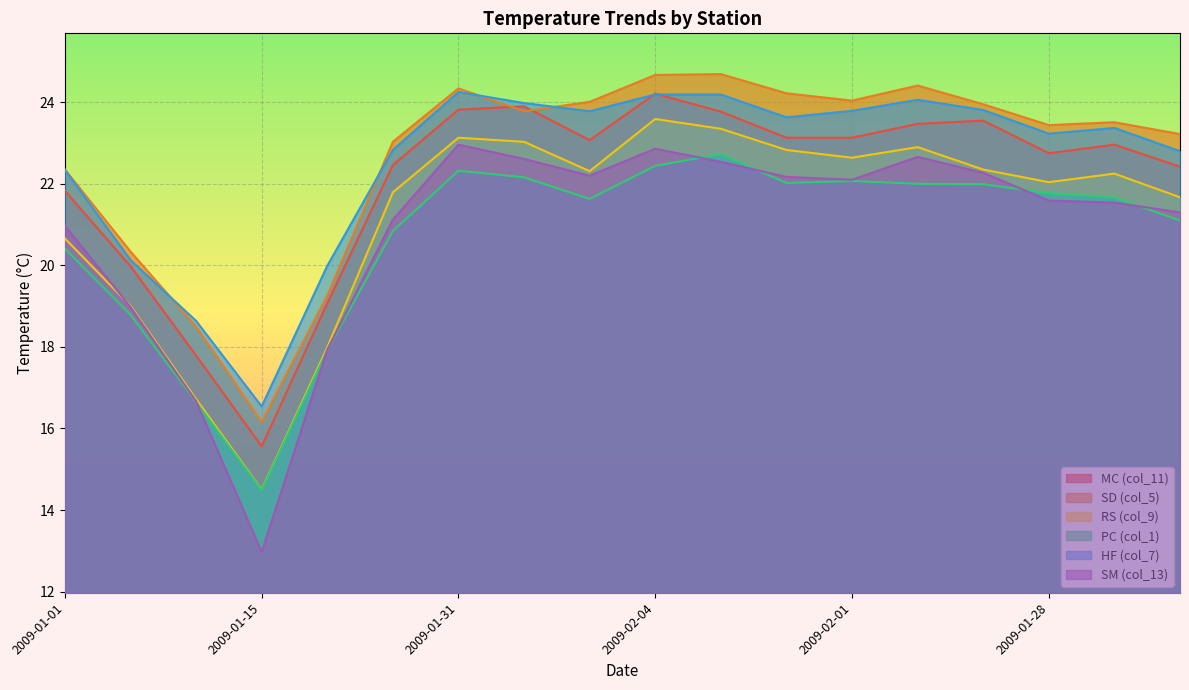

What is the difference between the highest and lowest values at 2009-01-26?

2.1